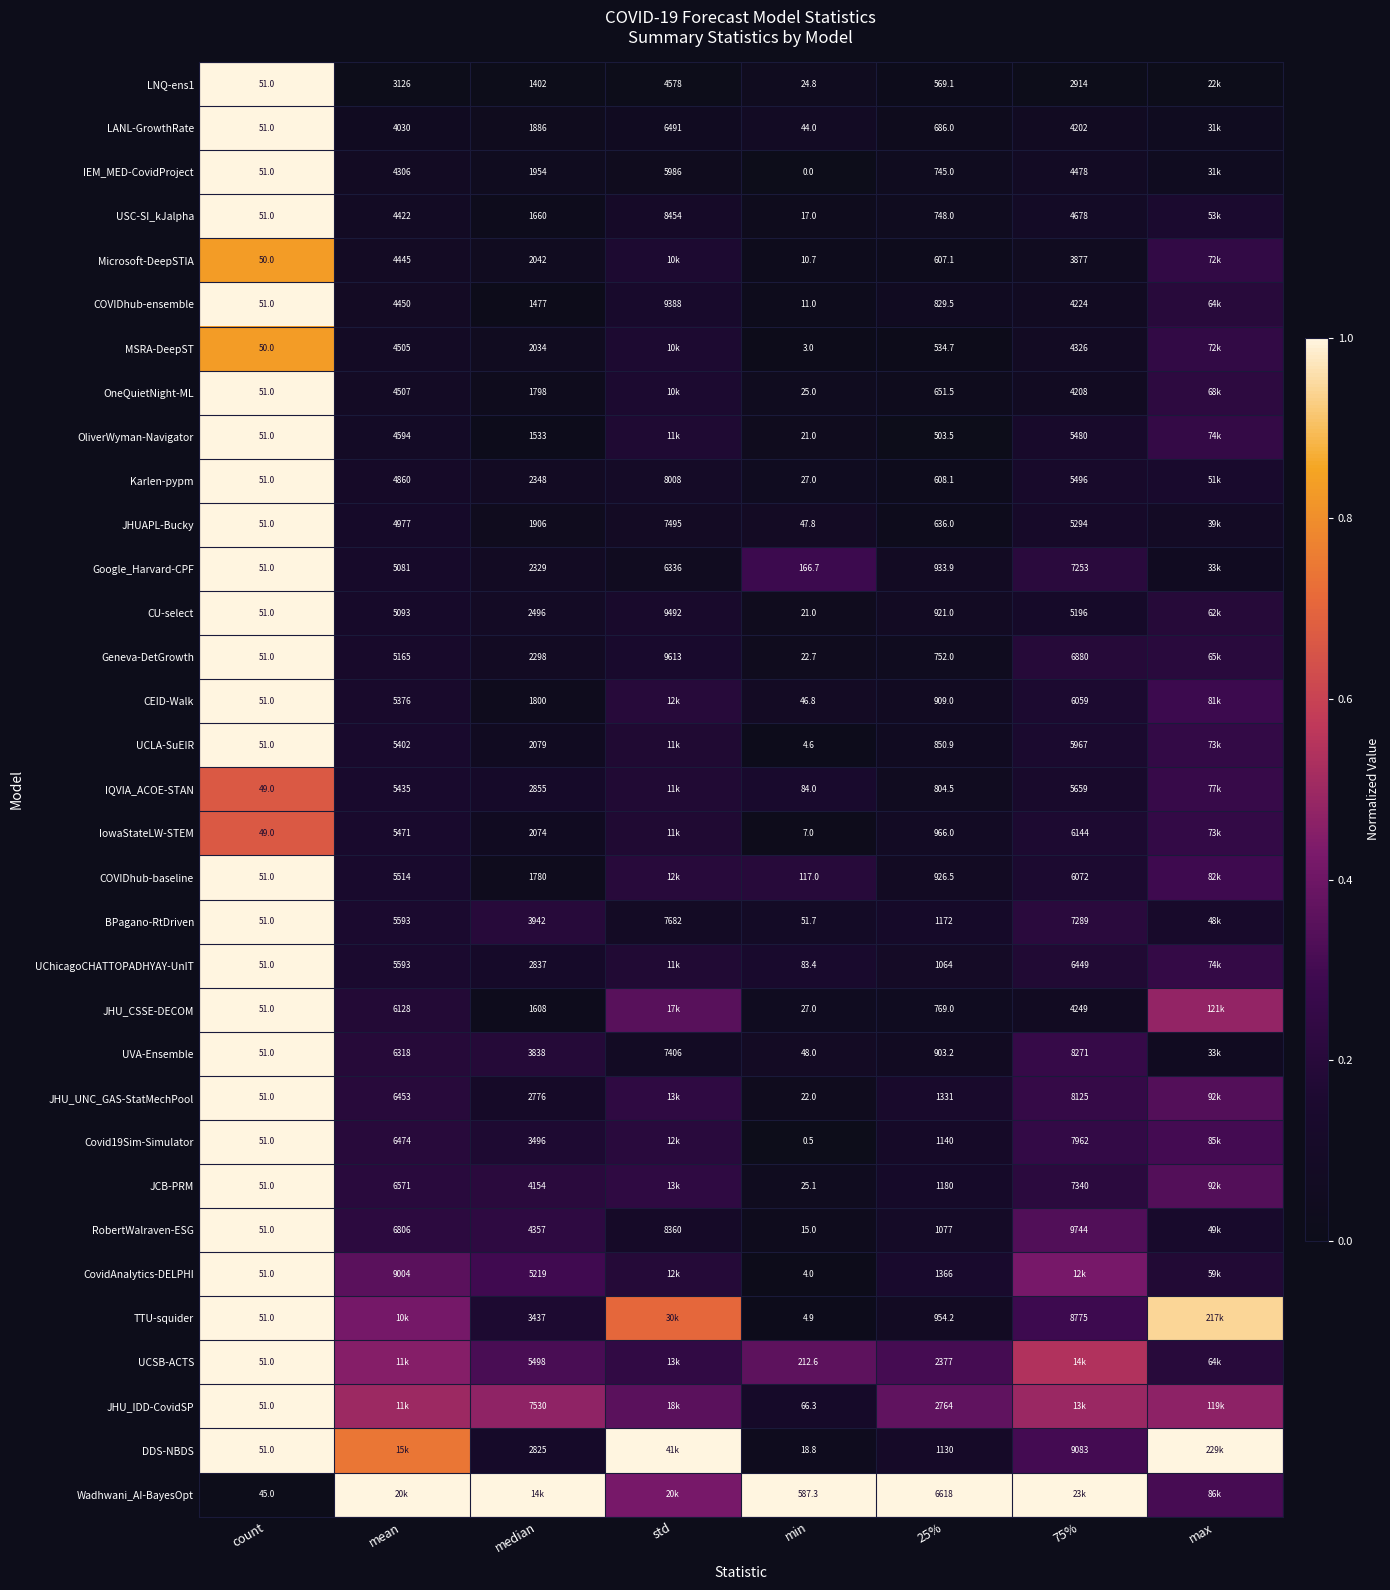

Is the value of JHU_UNC_GAS-StatMechPool at 75% greater than the value of CU-select at min?

Yes